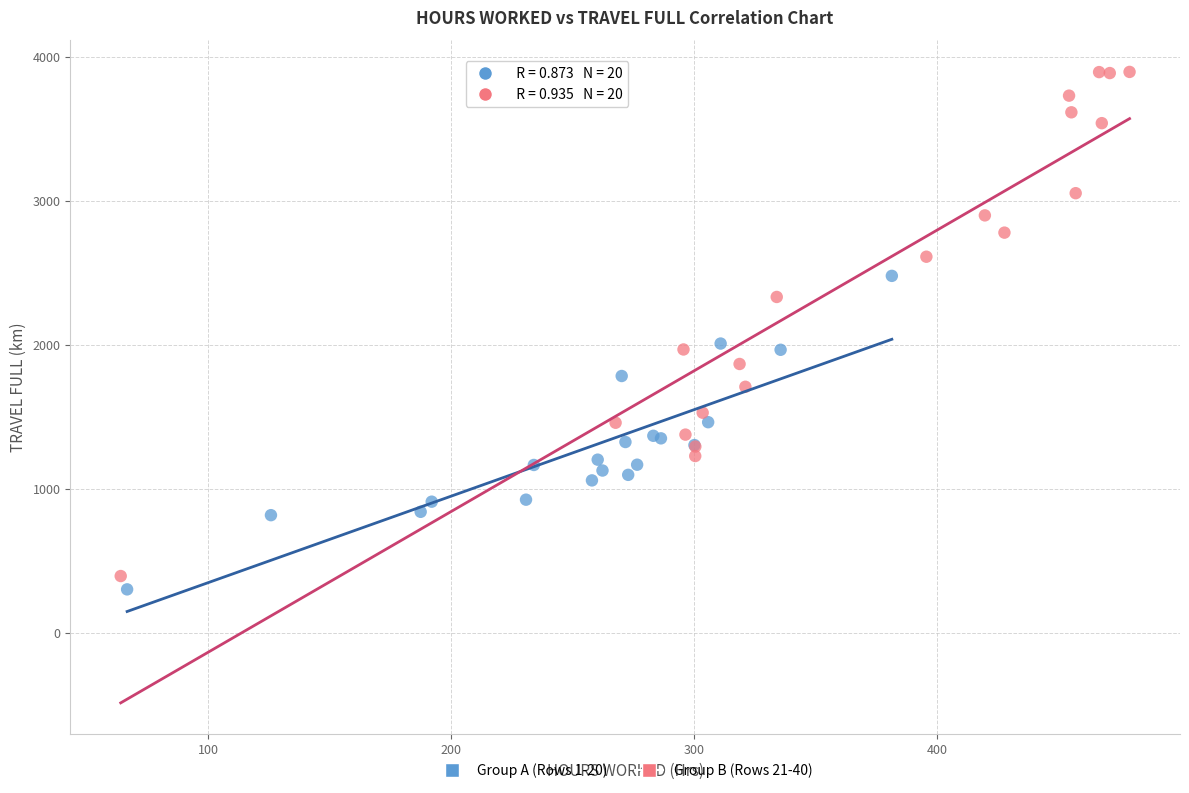

Which series has the largest Y range (max minus min)?

Group B (Rows 21-40)